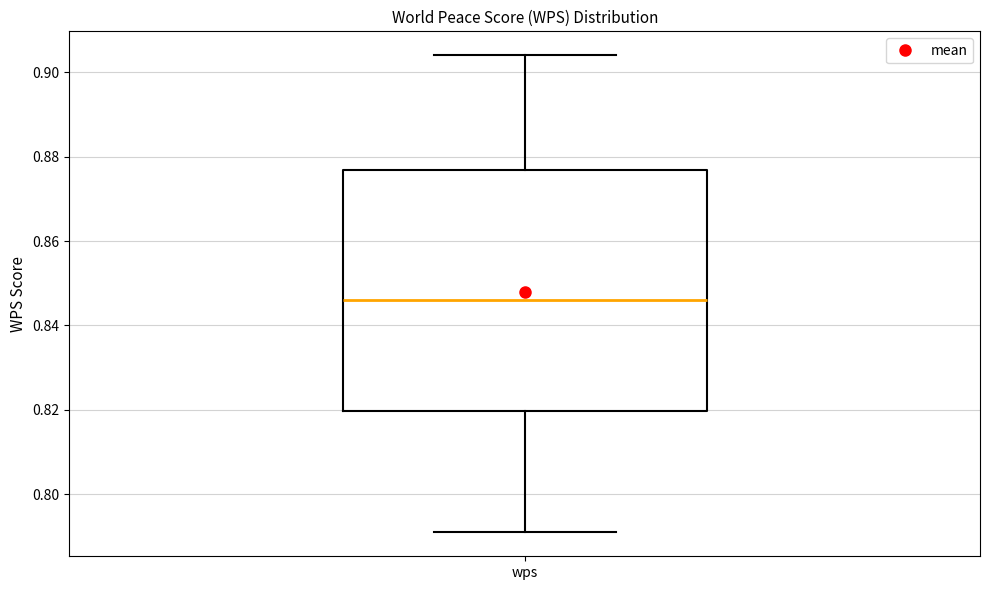

Transcribe this box plot: give where the median line is, the range the box spans, and where the two whiskers end, as read against the y-axis. The values are not printed on the chart, so give them approximately, as read against the axis.

median 0.846, box 0.820 to 0.876, whiskers 0.792 to 0.904